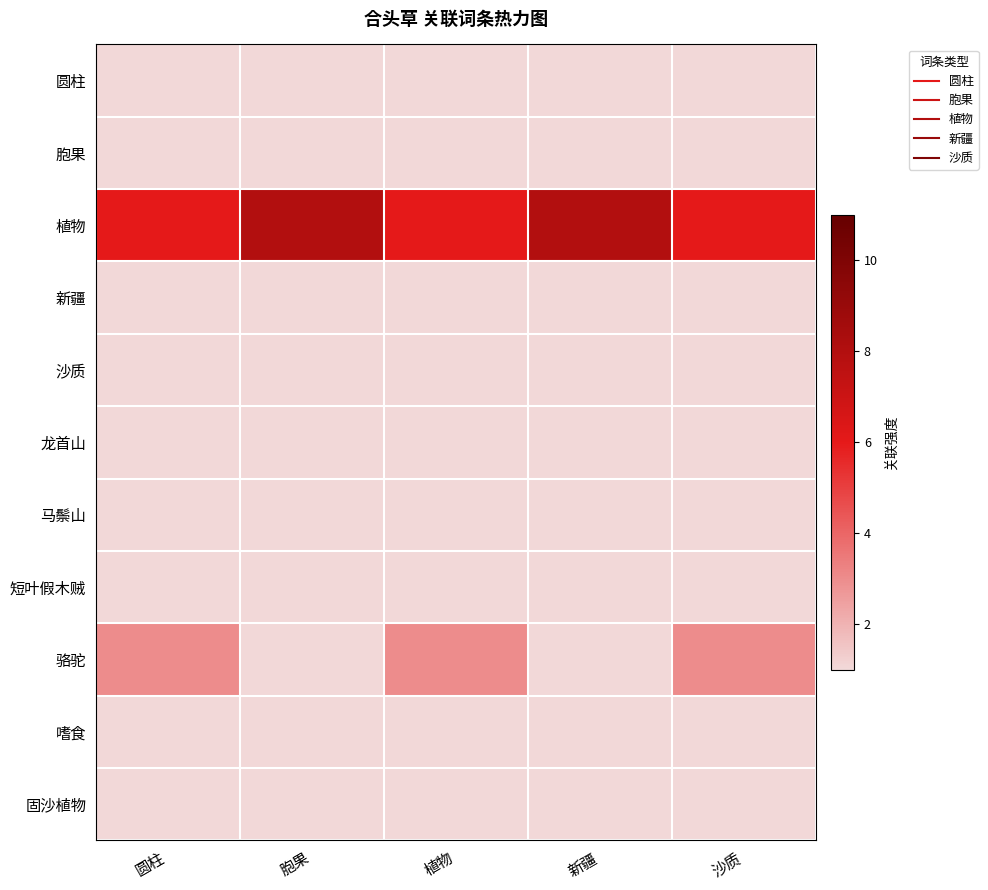

Reading left to right, transcribe all the data shown in this chart.

圆柱: 圆柱=1	胞果=1	植物=1	新疆=1	沙质=1
胞果: 圆柱=1	胞果=1	植物=1	新疆=1	沙质=1
植物: 圆柱=6	胞果=8	植物=6	新疆=8	沙质=6
新疆: 圆柱=1	胞果=1	植物=1	新疆=1	沙质=1
沙质: 圆柱=1	胞果=1	植物=1	新疆=1	沙质=1
龙首山: 圆柱=1	胞果=1	植物=1	新疆=1	沙质=1
马鬃山: 圆柱=1	胞果=1	植物=1	新疆=1	沙质=1
短叶假木贼: 圆柱=1	胞果=1	植物=1	新疆=1	沙质=1
骆驼: 圆柱=3	胞果=1	植物=3	新疆=1	沙质=3
嗜食: 圆柱=1	胞果=1	植物=1	新疆=1	沙质=1
固沙植物: 圆柱=1	胞果=1	植物=1	新疆=1	沙质=1